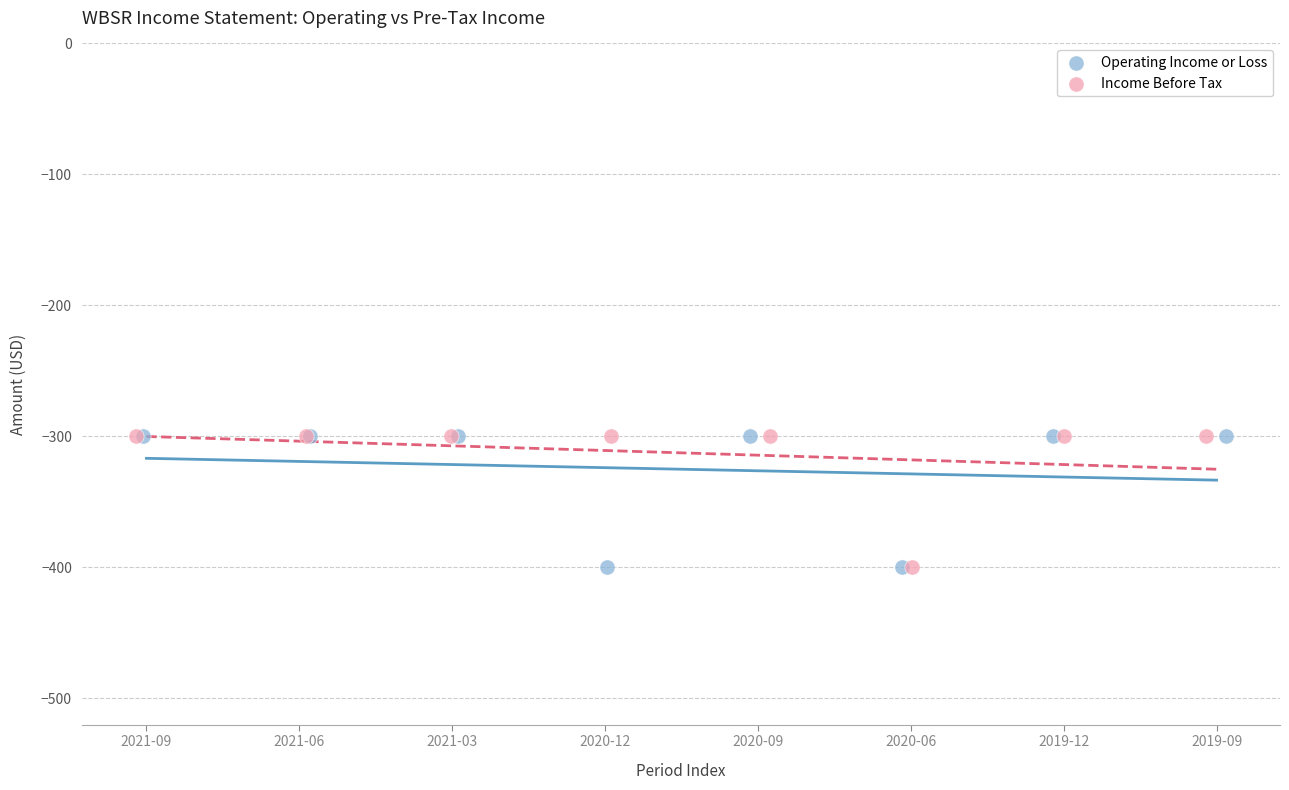

What are all the series names shown in the legend?

Operating Income or Loss, Income Before Tax